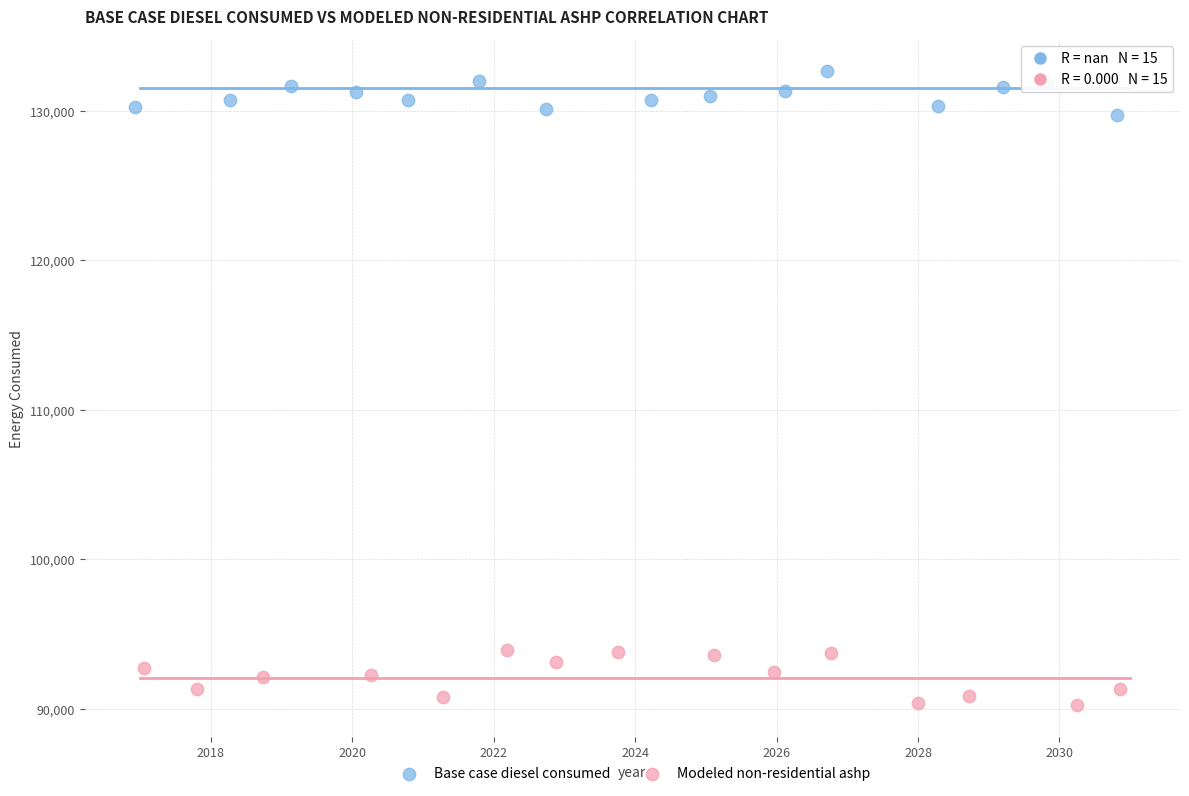

Which series reaches the maximum Y coordinate?

Base case diesel consumed